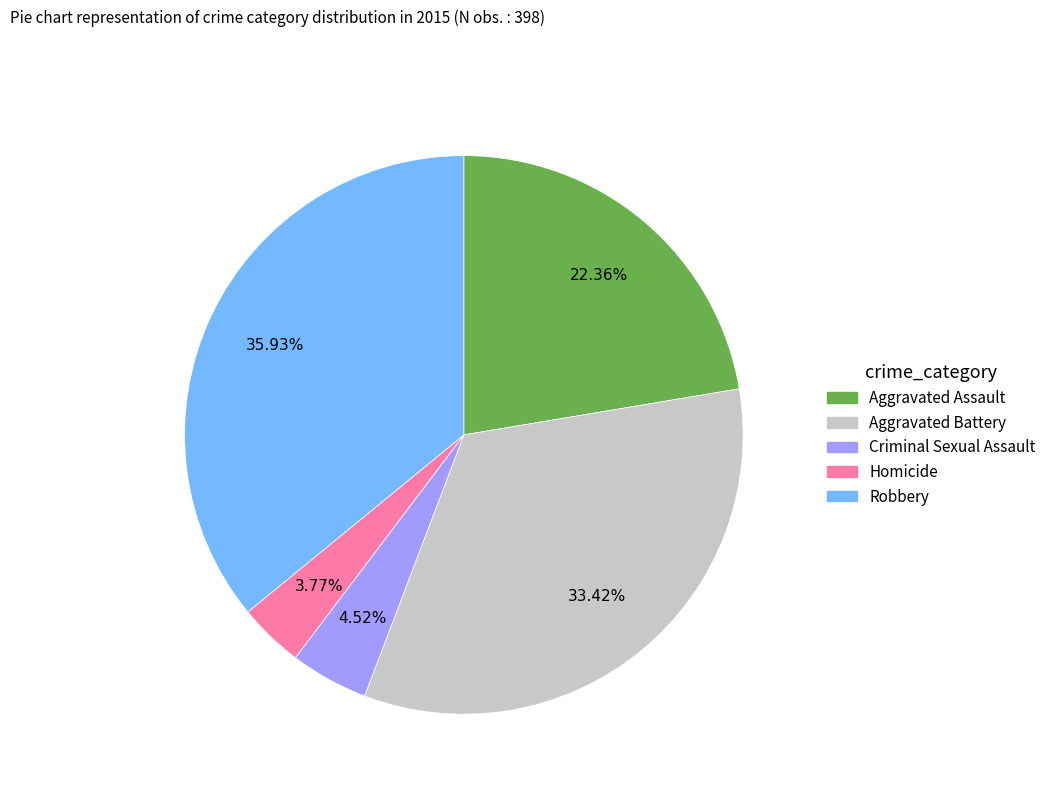

To the nearest percent, what percentage of the pie is Criminal Sexual Assault?

5%